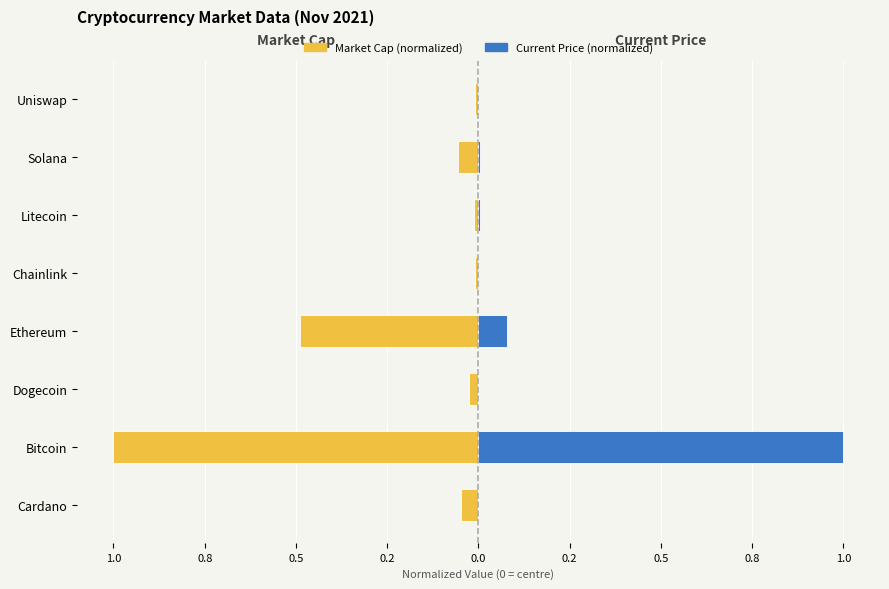

Rank the series by their maximum value, from highest to lowest.

Current Price (normalized), Market Cap (normalized)